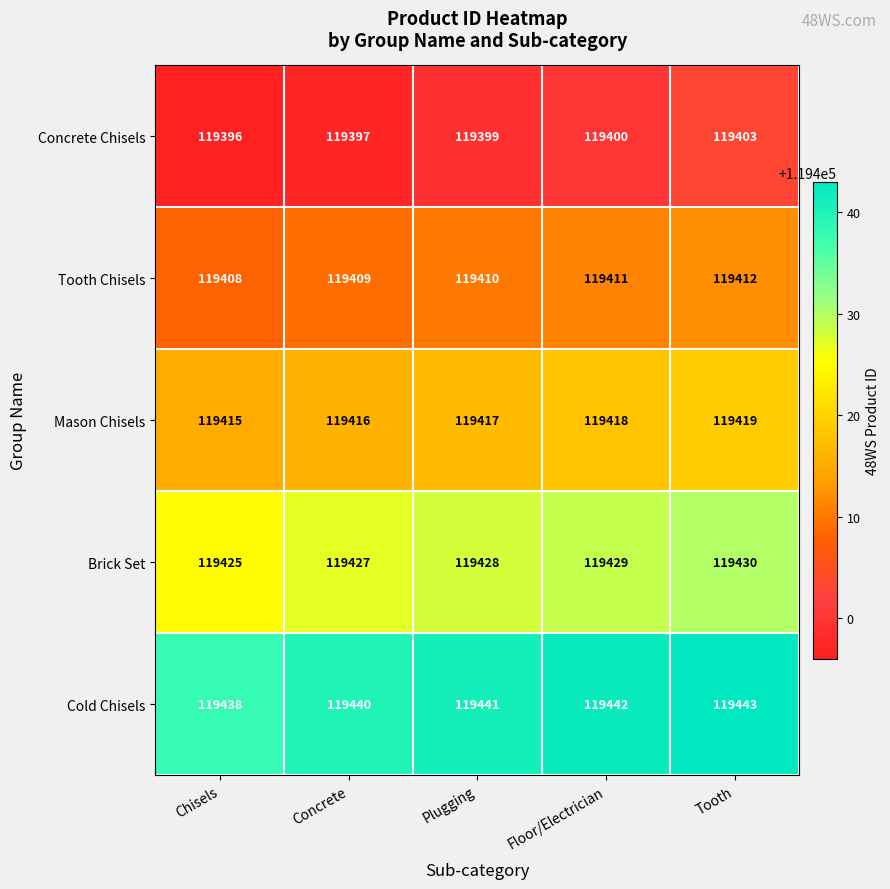

Which series has the largest range (max minus min)?

Concrete Chisels